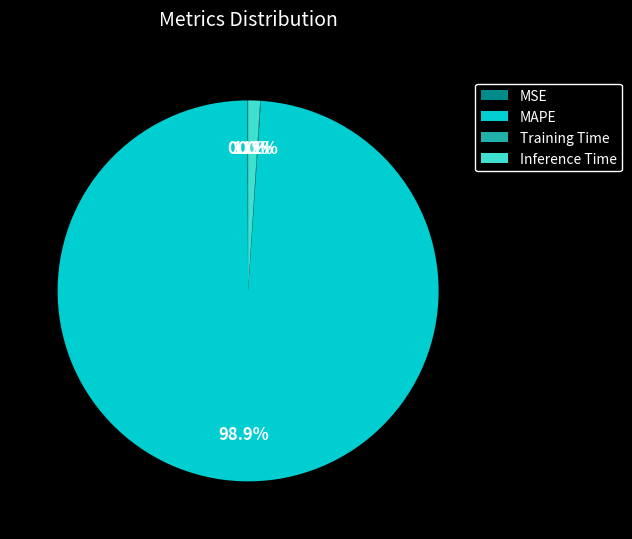

To the nearest percent, what is the difference between the largest and smallest slice percentages?

99%